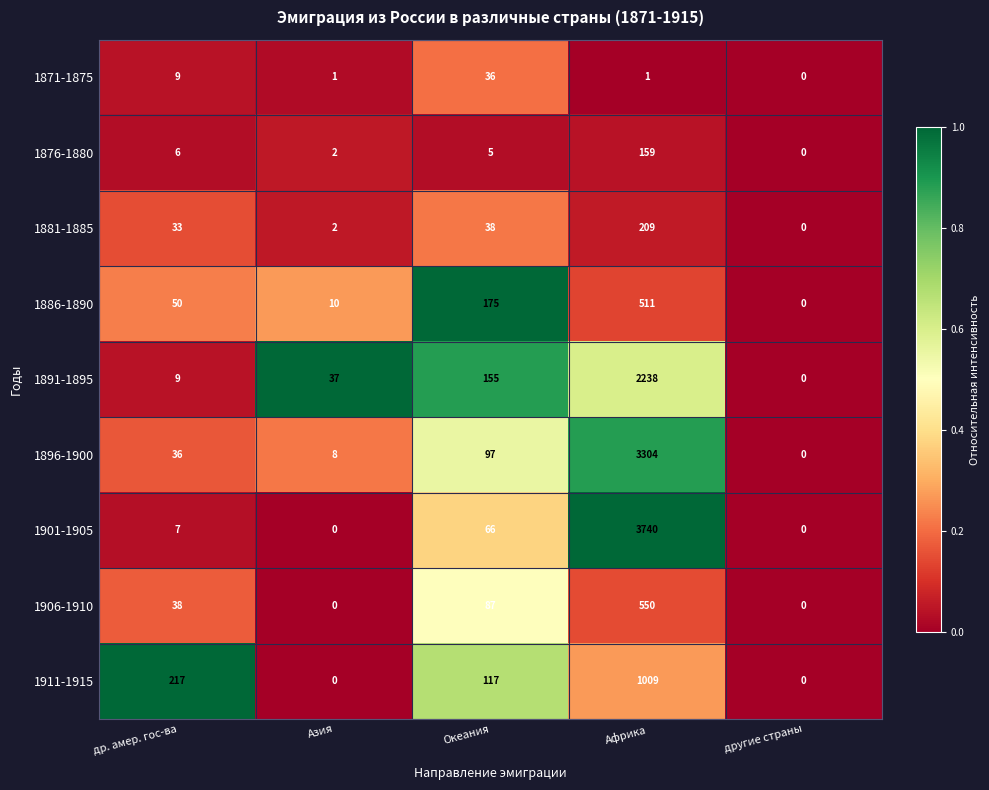

At which category is the sum across all series the highest?

Африка